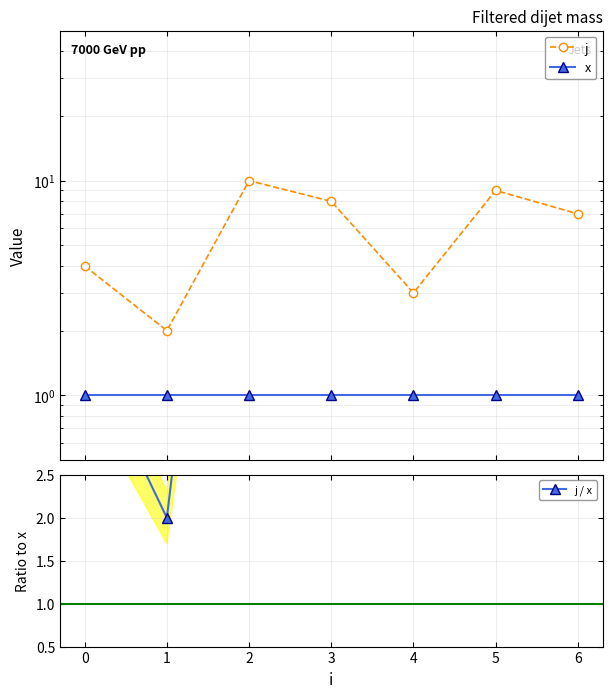

How many distinct data groups are displayed?

3